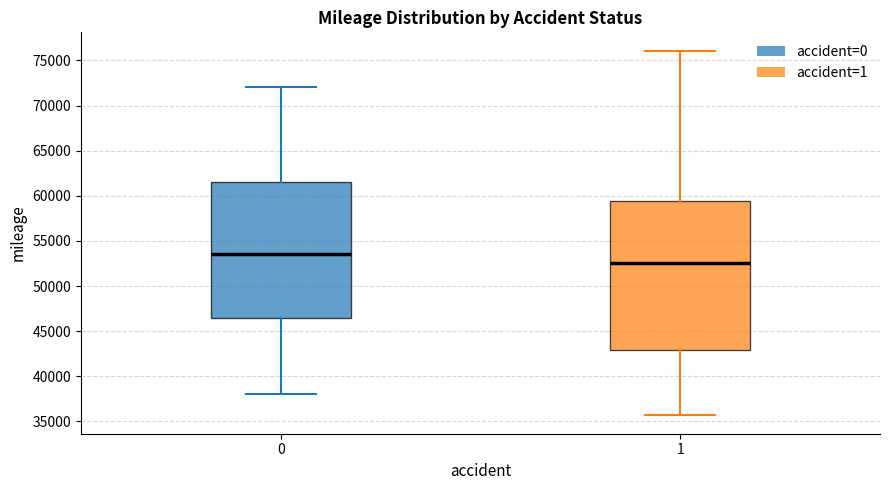

Which box has the highest median line?

0